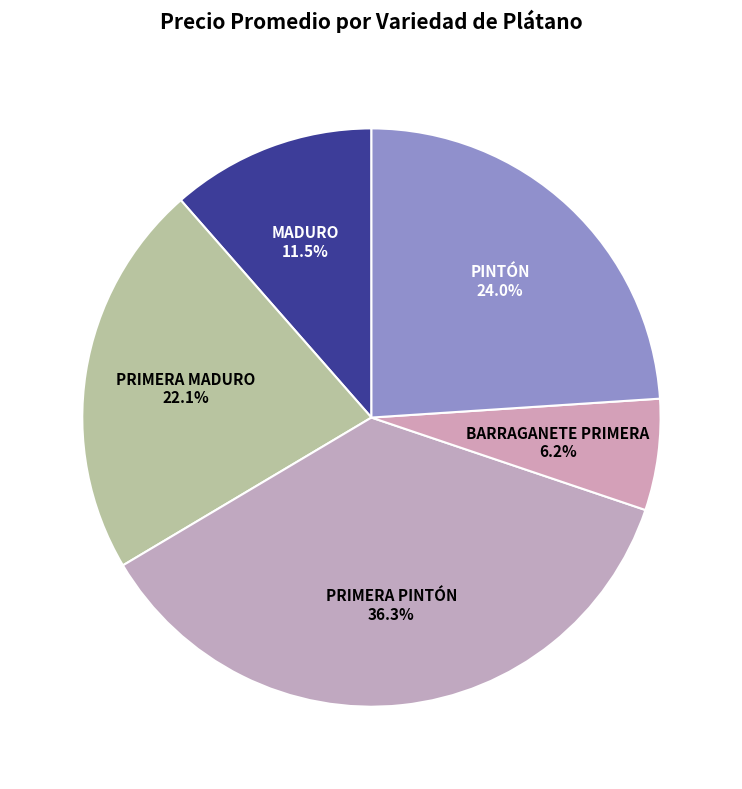

How many segments does this pie chart have?

5